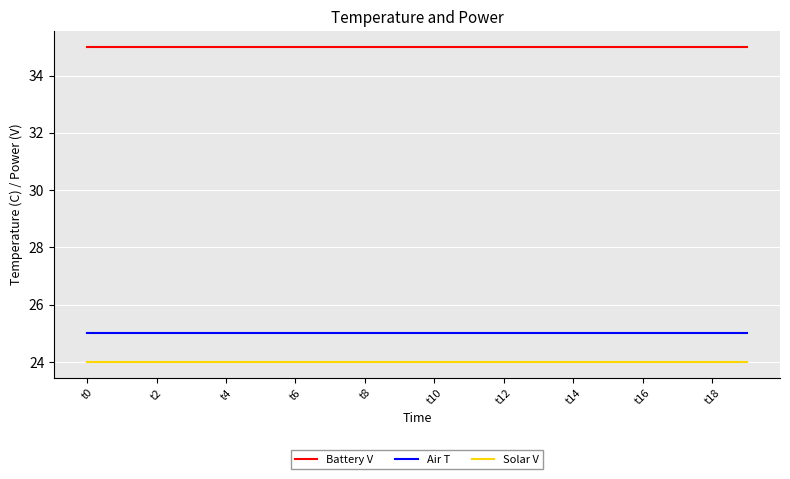

List the series in order of their peak value, lowest first.

Solar V, Air T, Battery V